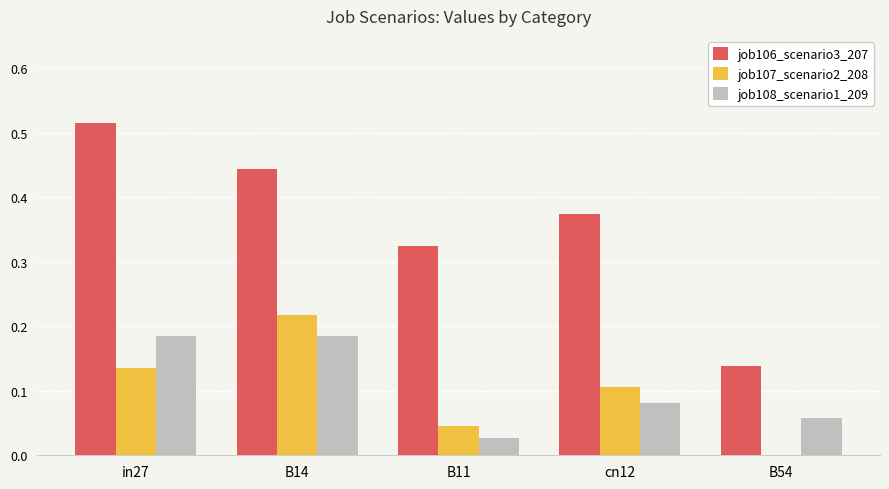

The value of job107_scenario2_208 at B14 is 0.0. True or false?

False